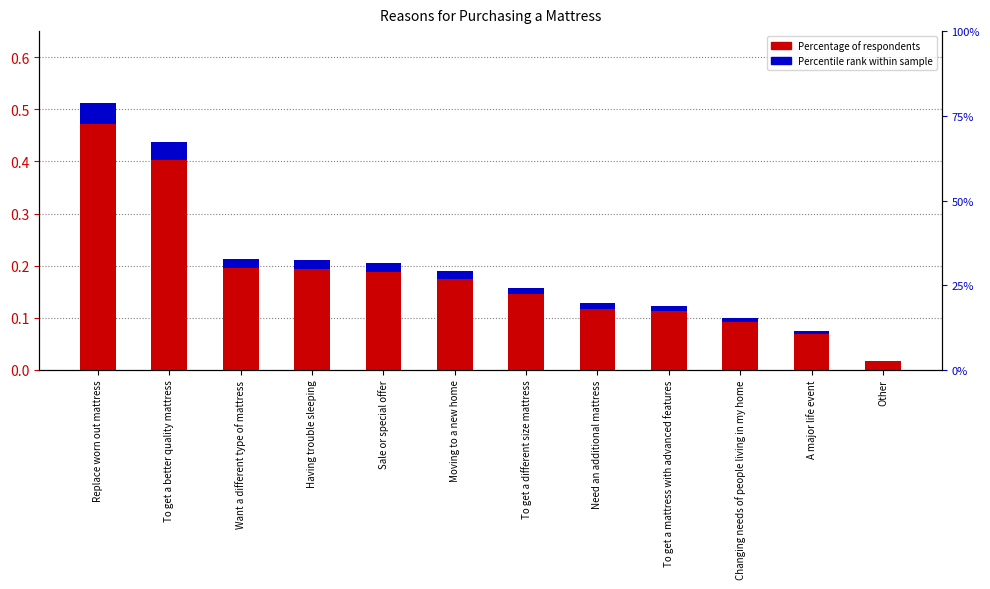

The value of Percentile rank within sample at Other is 0.0. True or false?

True